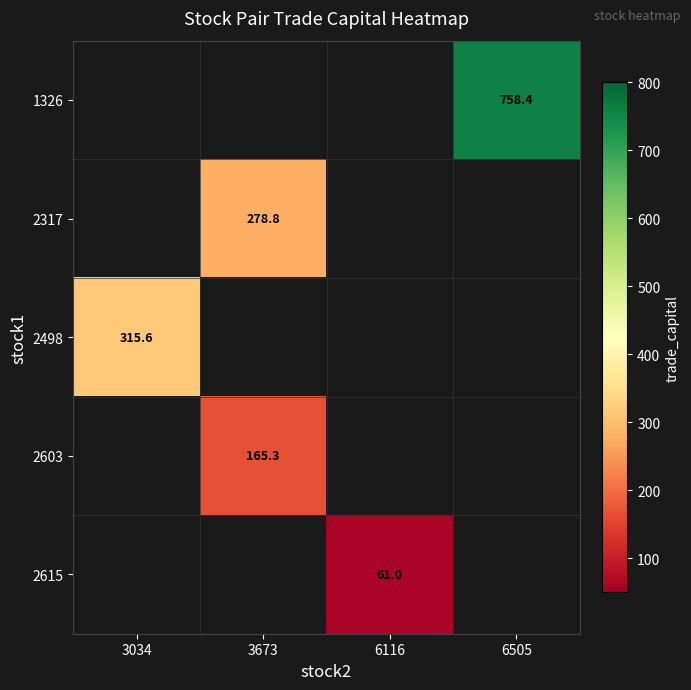

Is it true that 2603 equals 165.3 at 3673?

True